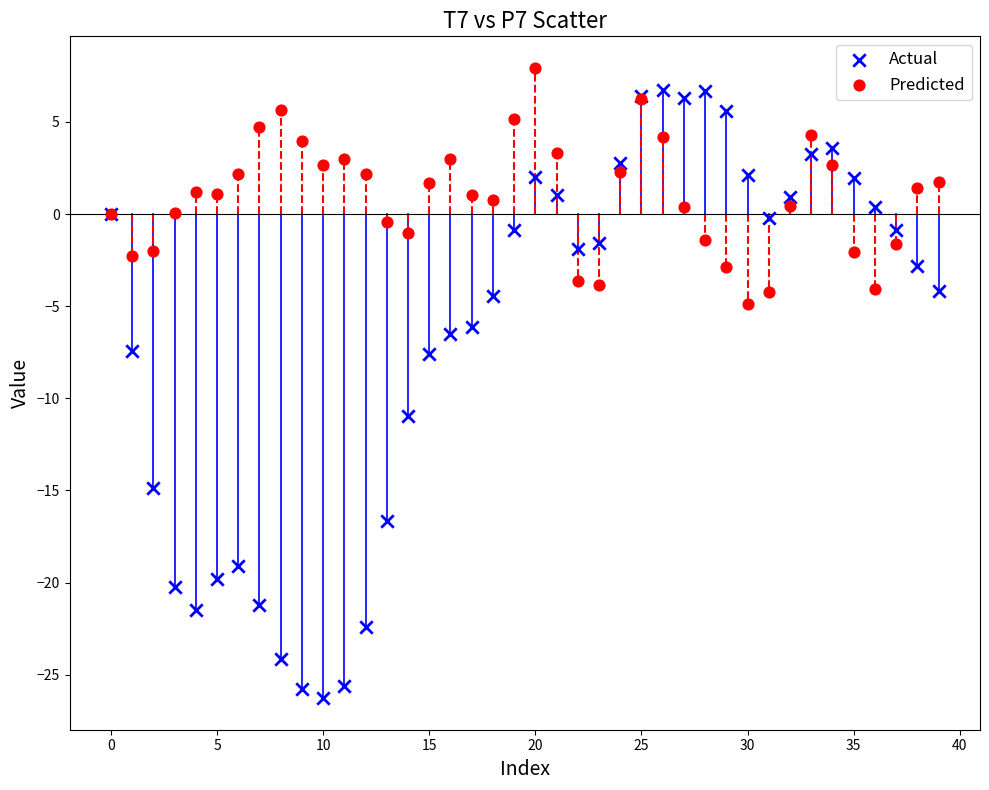

Which series reaches the maximum Y coordinate?

Predicted